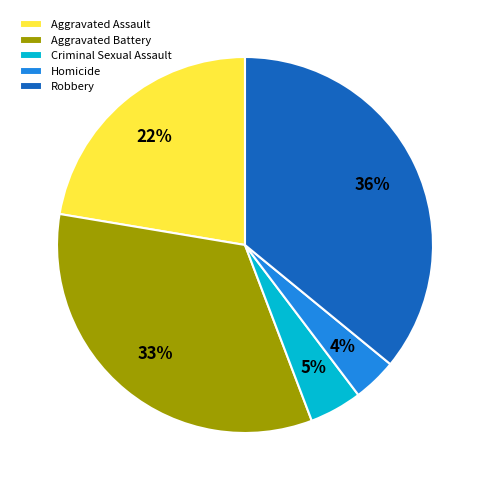

How many segments does this pie chart have?

5